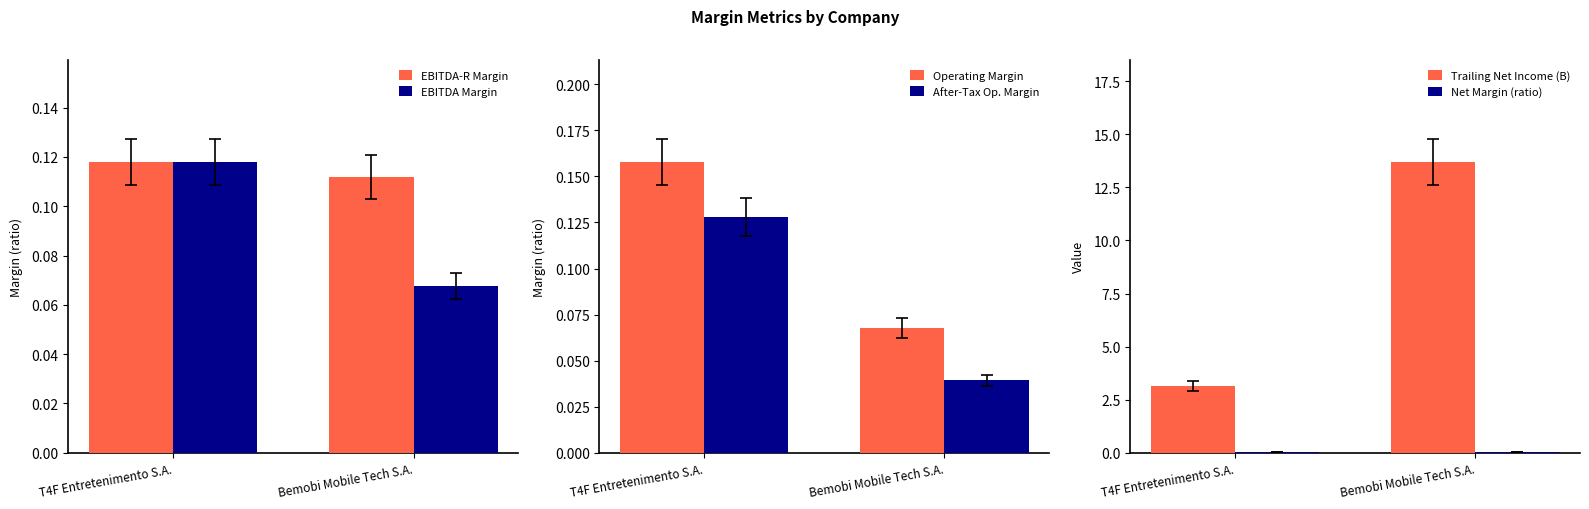

Between Bemobi Mobile Tech S.A. and T4F Entretenimento S.A., which is larger?

T4F Entretenimento S.A.